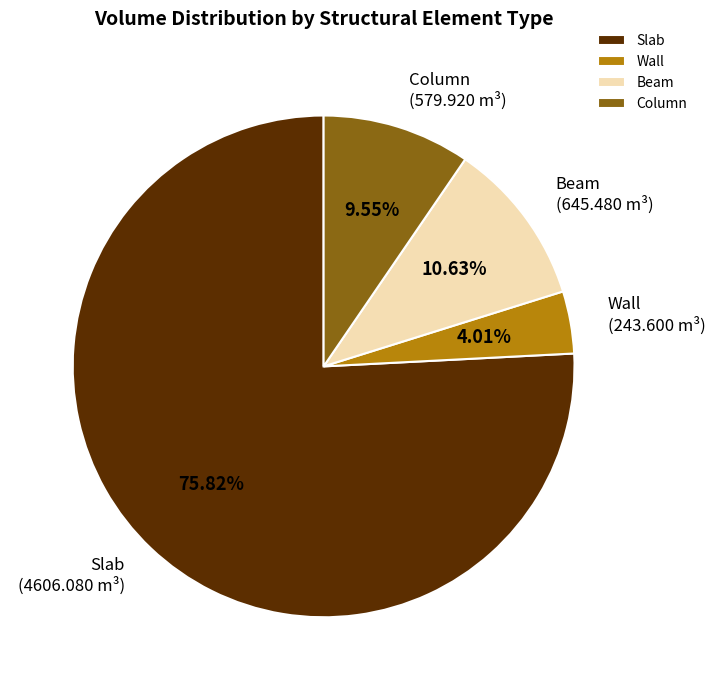

True or false: Column accounts for 10% of the total.

True